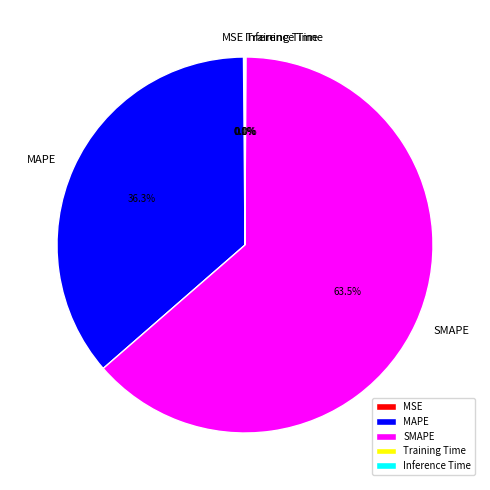

Which category accounts for the majority?

SMAPE